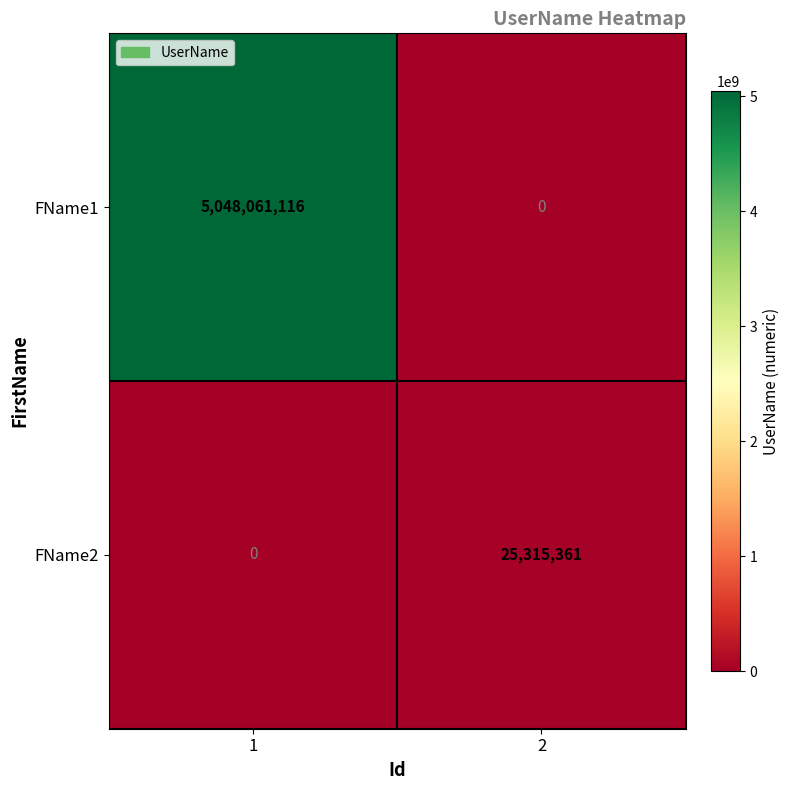

Which series has the largest range (max minus min)?

FName1